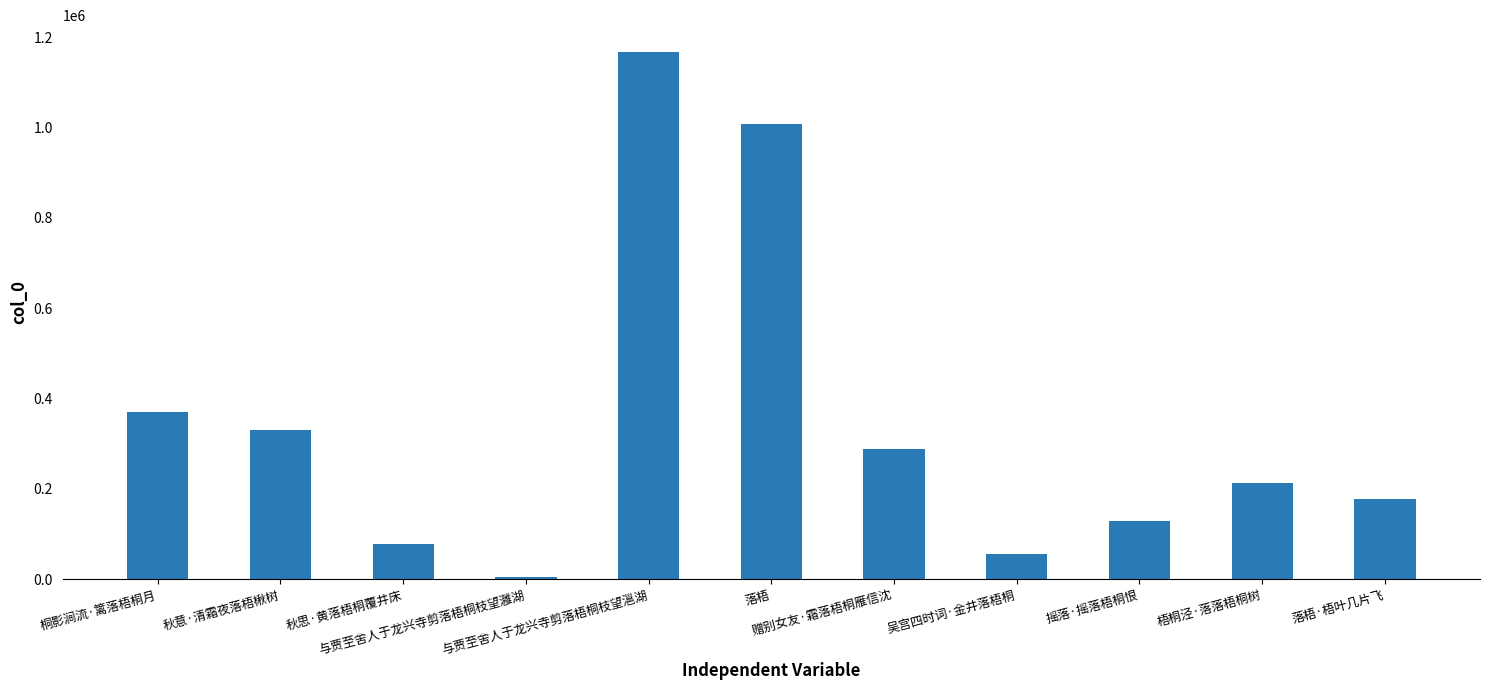

Approximately how many times larger is the value at 摇落·摇落梧桐恨 compared to 赠别女友·霜落梧桐雁信沈?

0.4